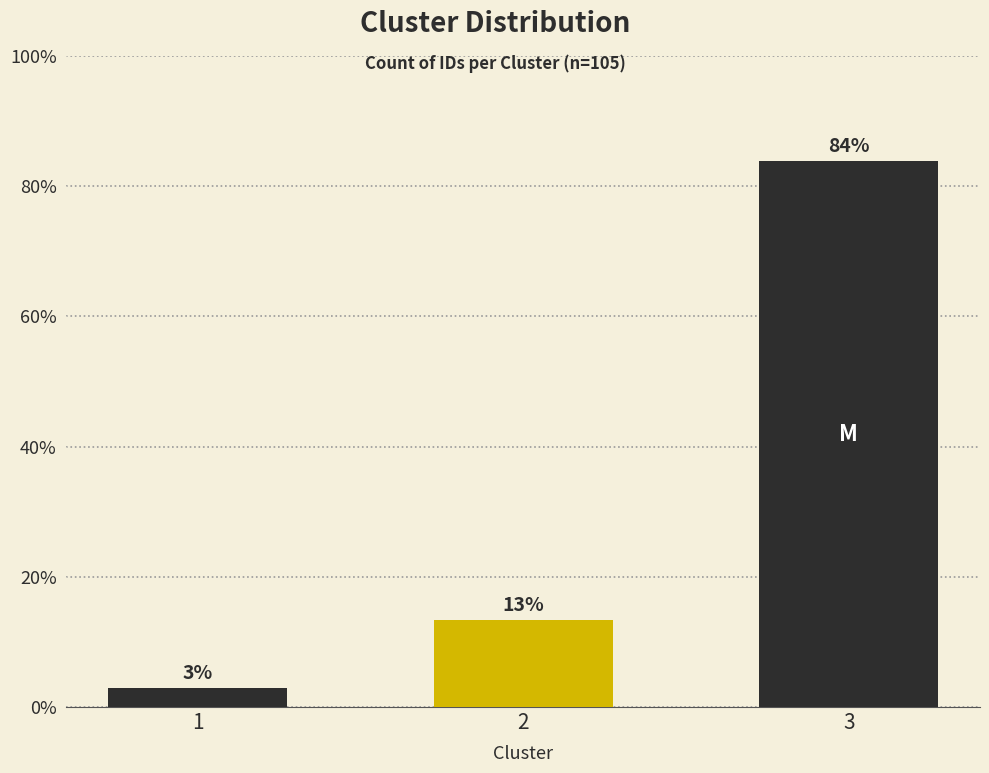

What is the change in value from 1 to 2?

+10.5